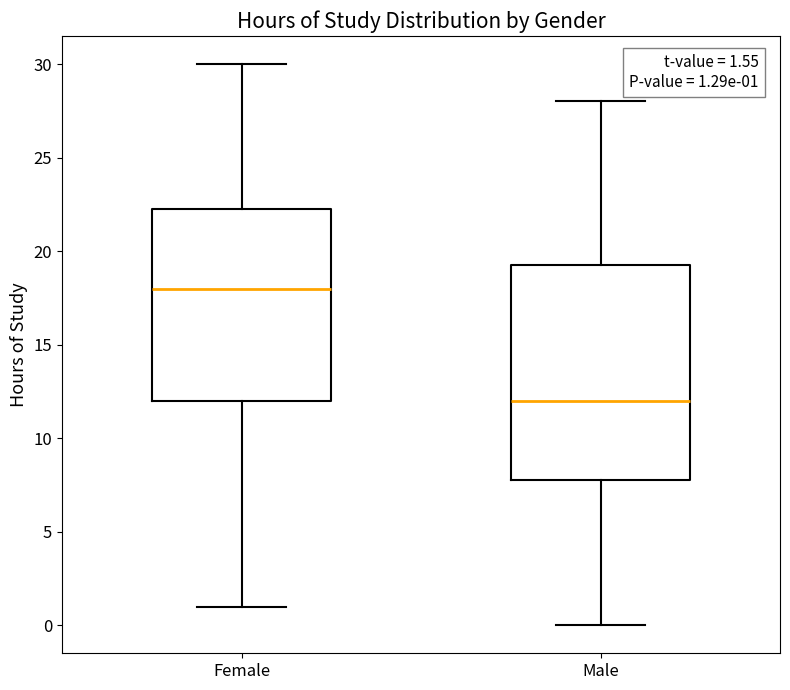

Comparing the boxes themselves (not the whiskers), which one is the tallest?

Male